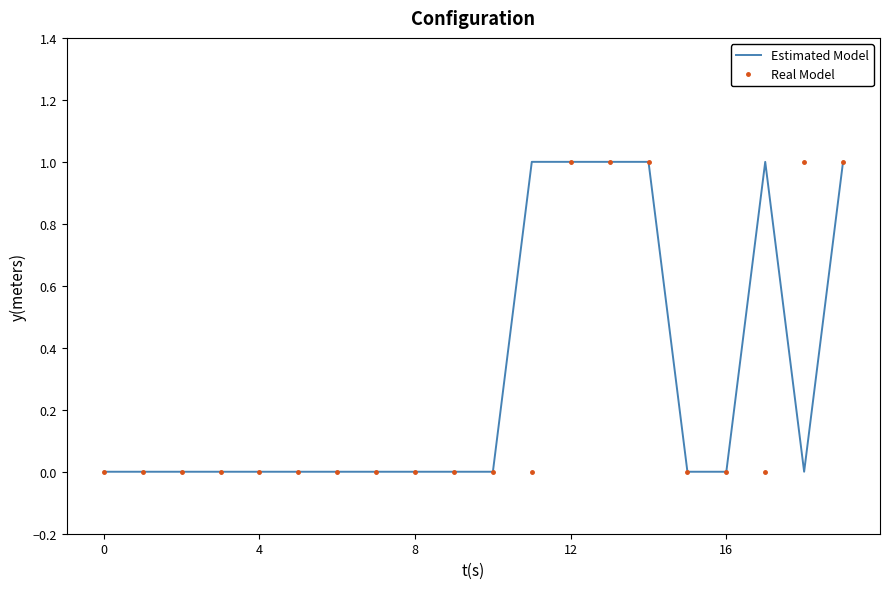

What are all the series names shown in the legend?

Estimated Model, Real Model